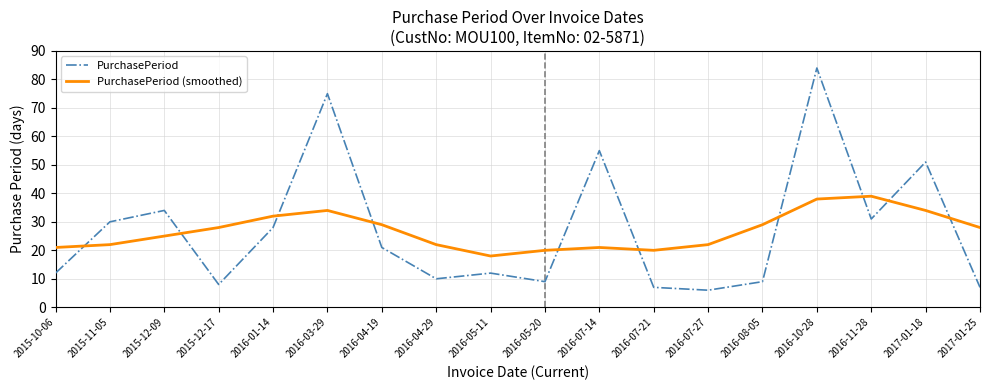

List the series in order of their peak value, highest first.

PurchasePeriod, PurchasePeriod (smoothed)